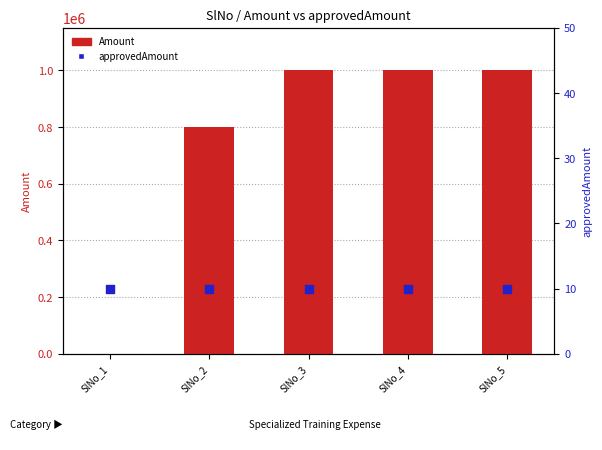

At which category is the sum across all series the highest?

SlNo_3